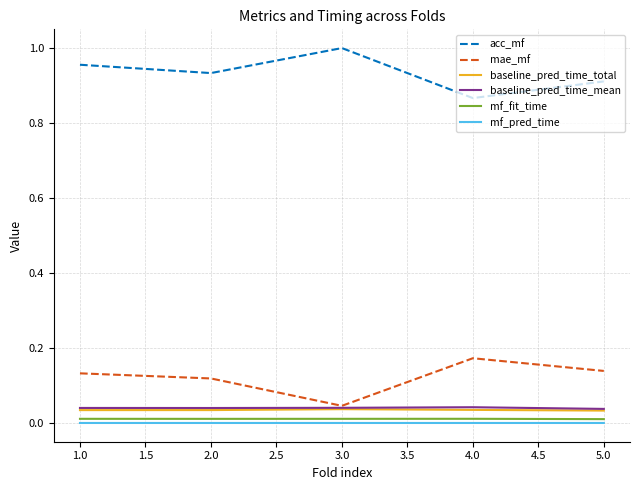

At which label does mae_mf reach its minimum?

3.0